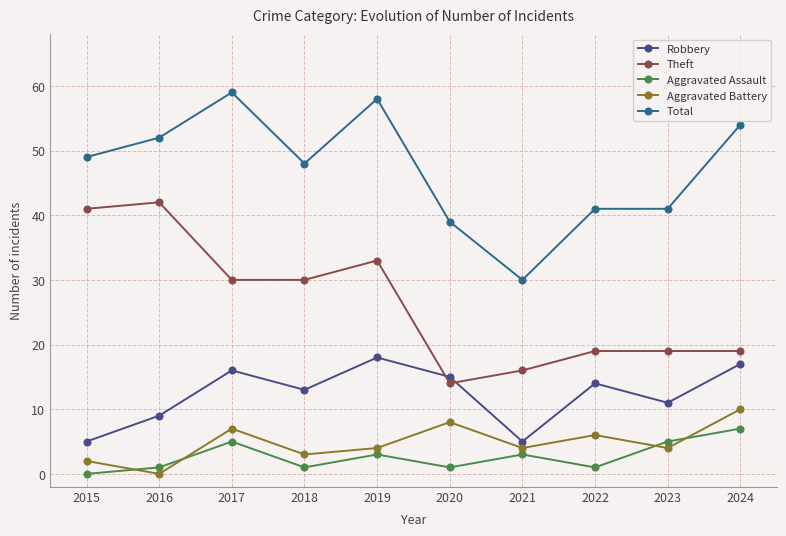

How many intersections are there between Theft and Robbery?

2